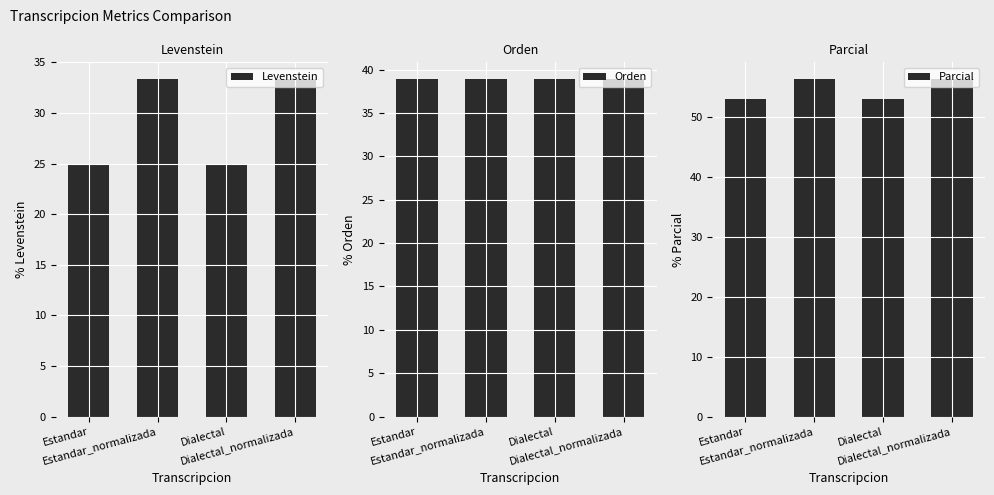

Which has a higher value, Dialectal or Dialectal_normalizada?

Dialectal_normalizada